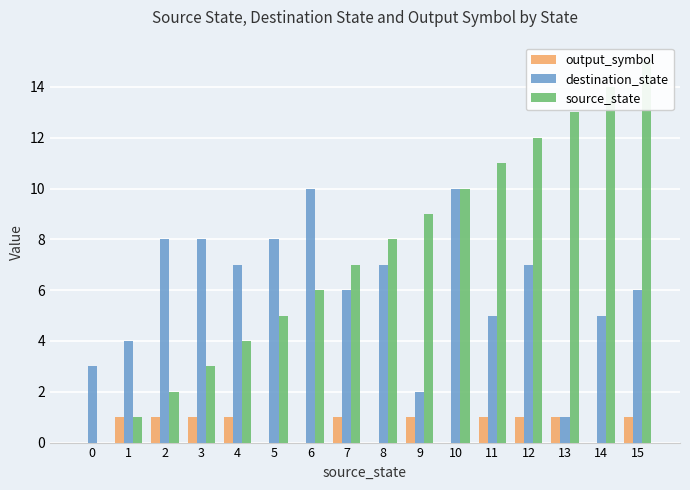

What is the difference between the second highest and second lowest values in the destination_state series?

8